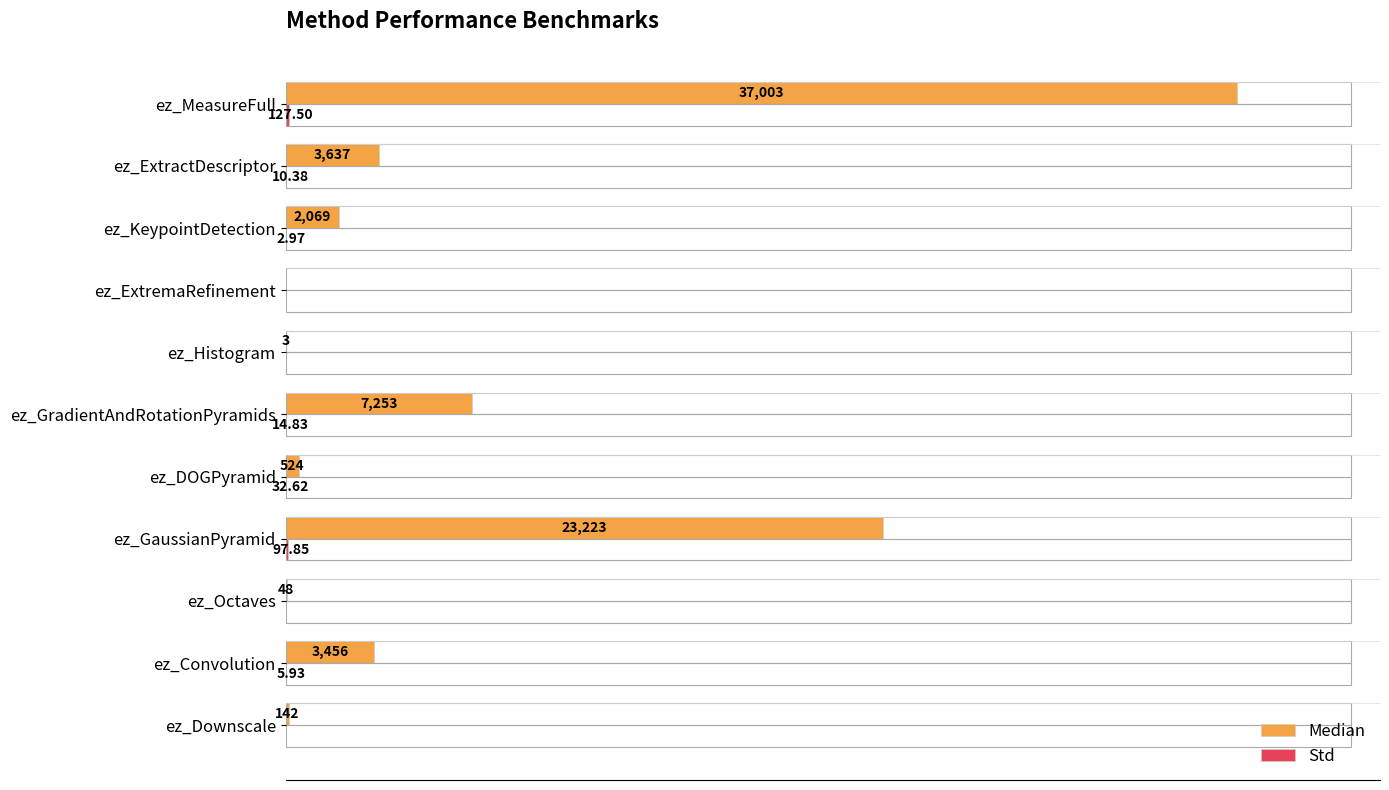

At which label is Median closest to 18501?

ez_GaussianPyramid